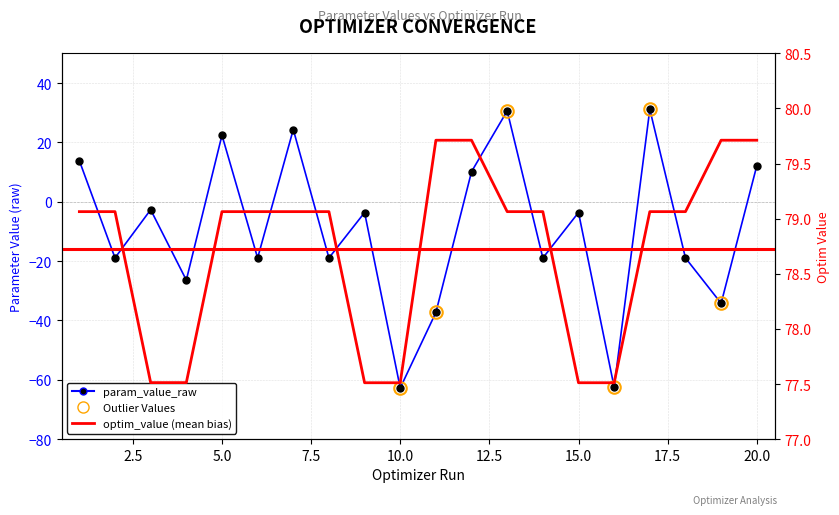

True or false: param_value_raw has more than 1 interior local peaks.

True